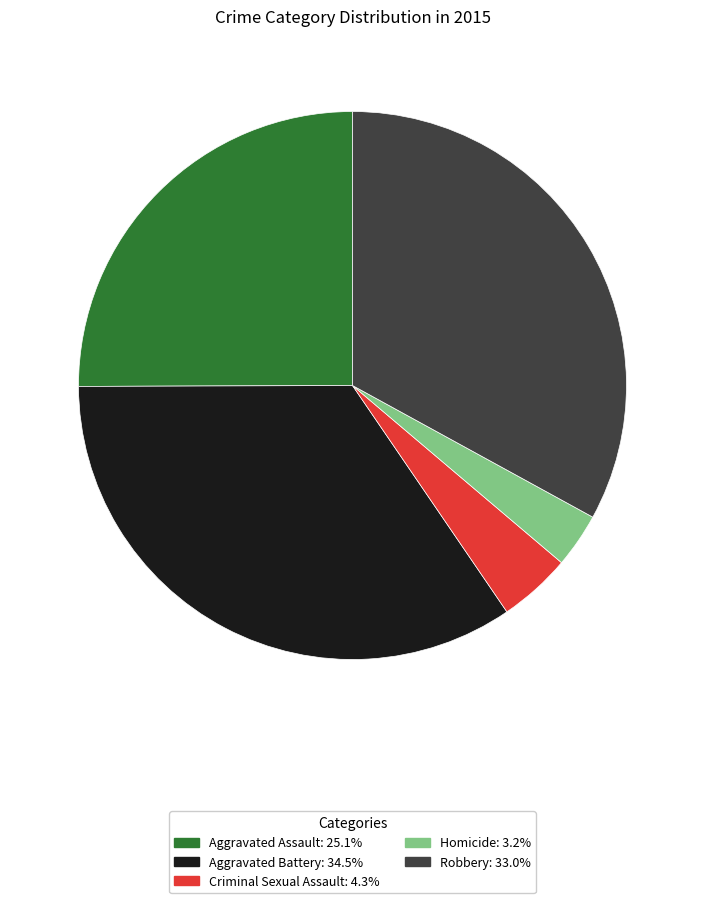

Do Aggravated Battery and Homicide together represent more than half of the pie?

No